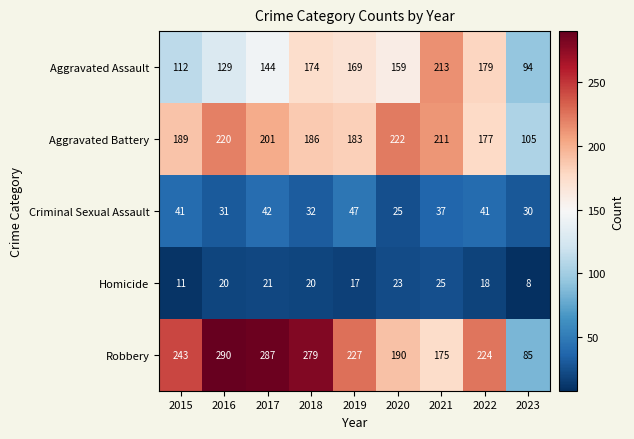

At which label does Robbery first exceed 227?

2015